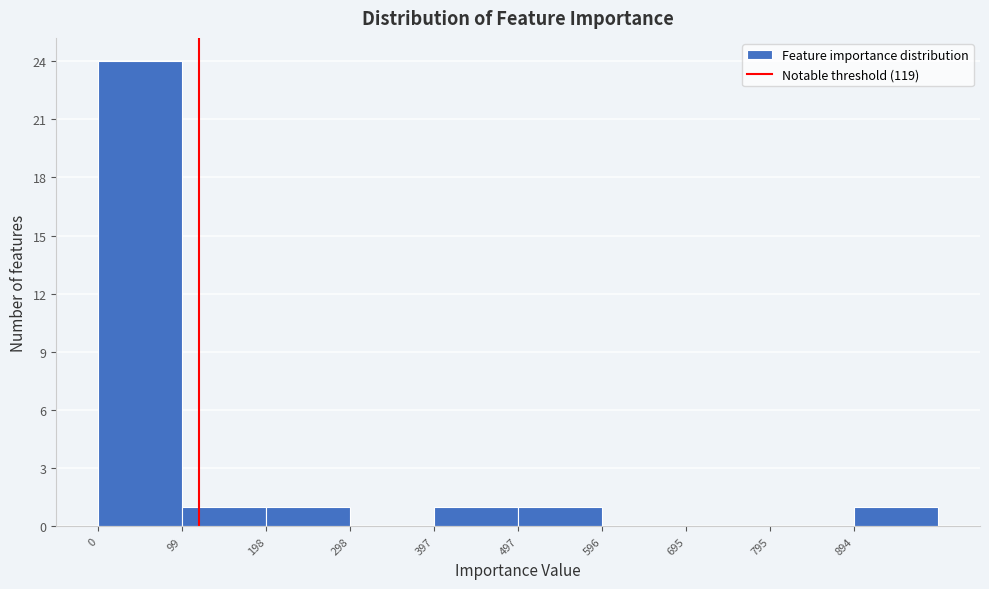

Which range on the x-axis has the tallest bar?

0 to 100